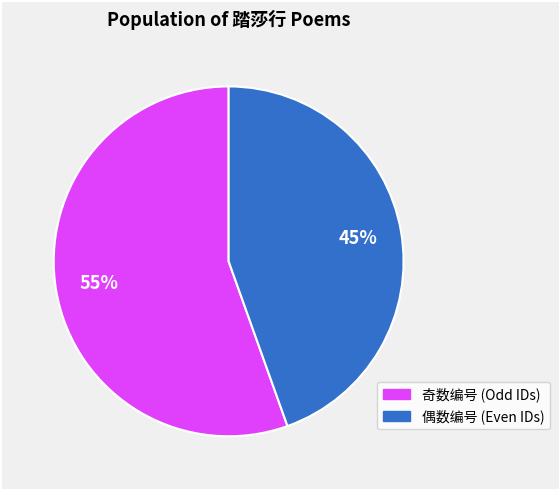

Which category has the biggest portion of the pie?

奇数编号 (Odd IDs)